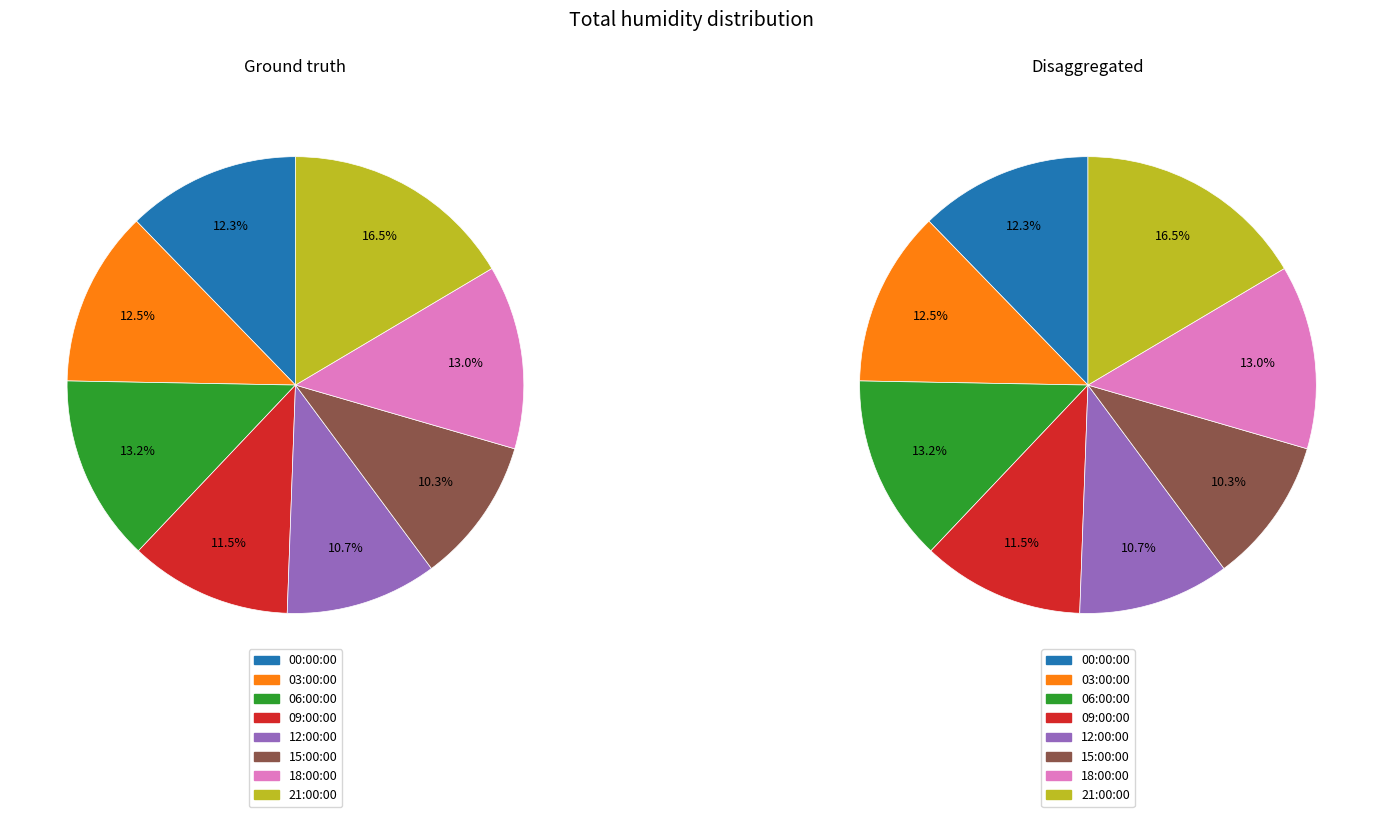

Combined, do 15:00:00 and 03:00:00 account for over 50%?

No